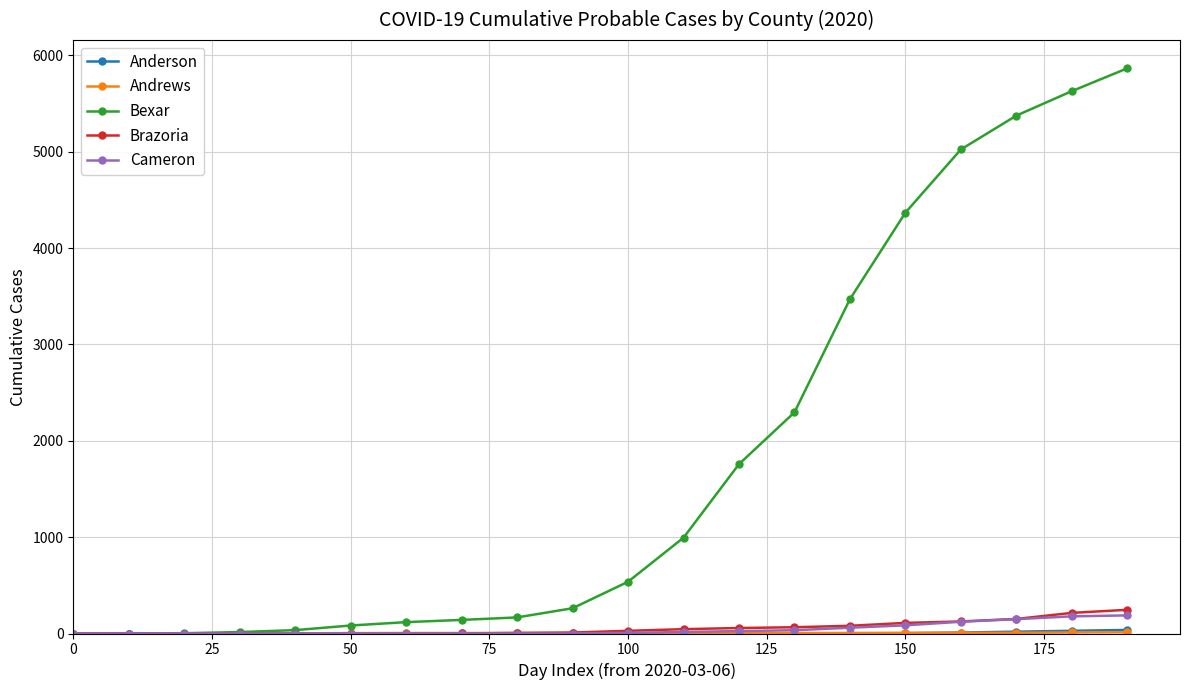

Which series has the largest total across all categories?

Bexar